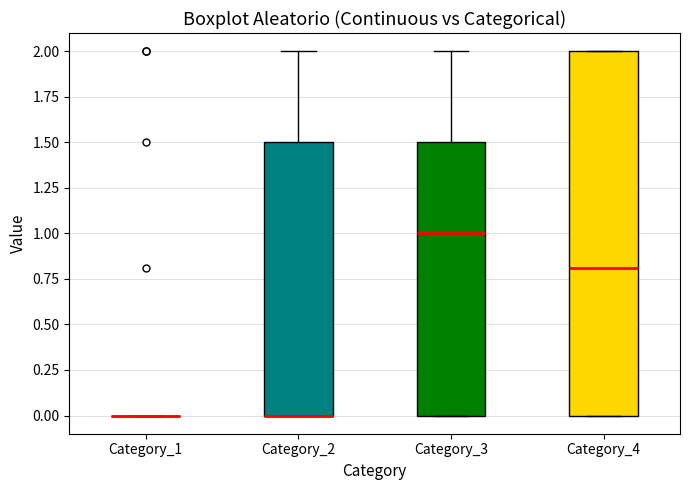

Reading left to right, read every box against the y-axis: the position of its median line, the range the box covers, and the ends of its whiskers. The values are not printed on the chart, so give them approximately, as read against the axis.

Category_1: box collapsed to a line at 0.0, whiskers 0.0 to 0.0
Category_2: median 0.0 (drawn on the box's lower edge), box 0.0 to 1.5, whiskers 0.0 to 2.0
Category_3: median 1.0, box 0.0 to 1.5, whiskers 0.0 to 2.0
Category_4: median 0.8, box 0.0 to 2.0, whiskers 0.0 to 2.0